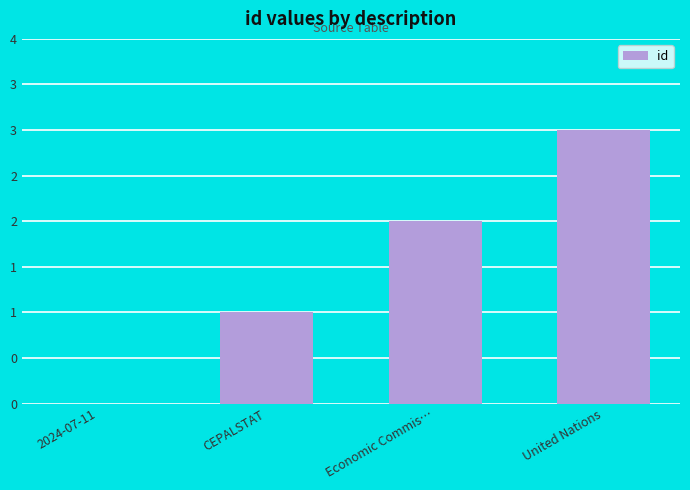

Is it true that the value at United Nations is 5?

False